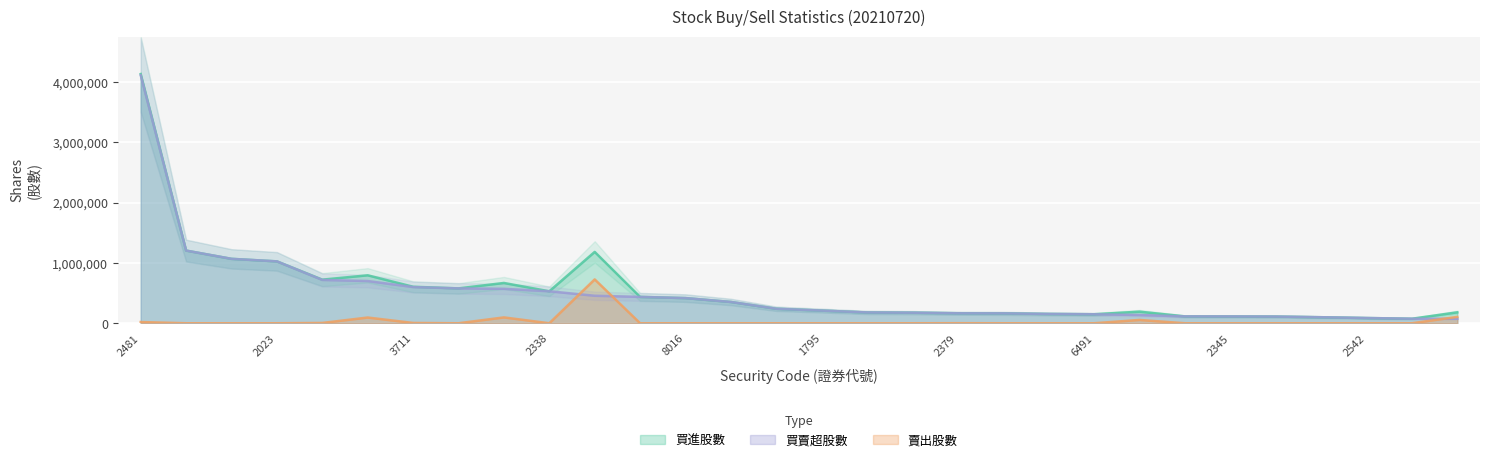

True or false: 賣出股數 has a value of 508632 at 1795.

False